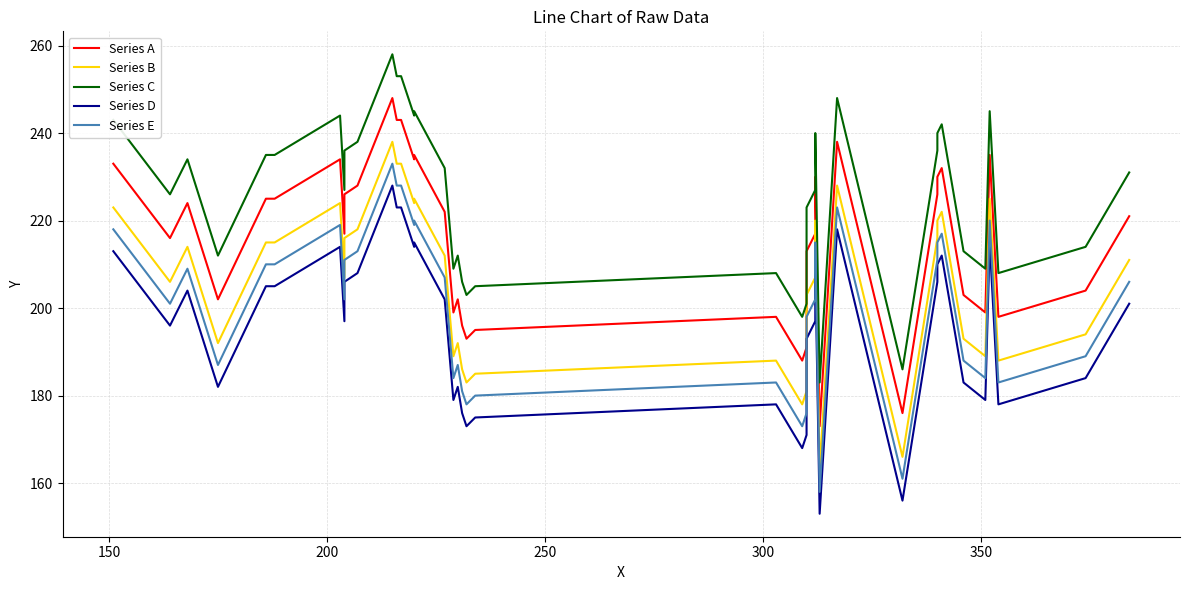

True or false: Series B has more than 1 points higher than both neighbors.

True